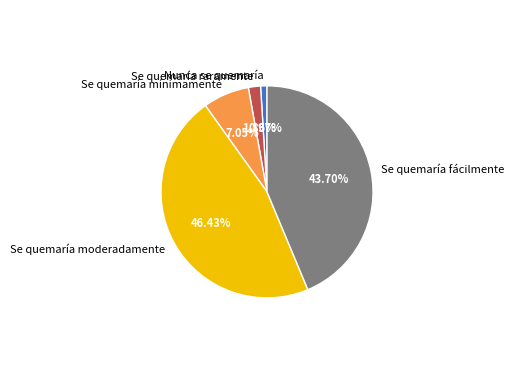

What percentage is the Se quemaría moderadamente slice, to the nearest percent?

46%